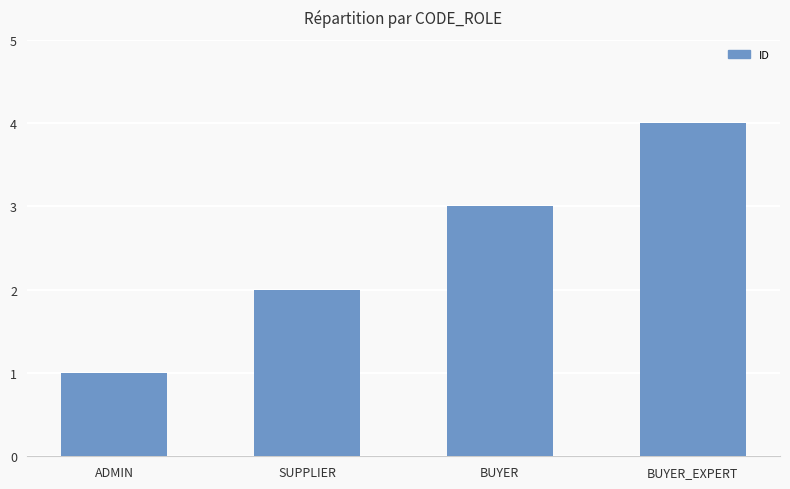

What value does the data have at ADMIN?

1